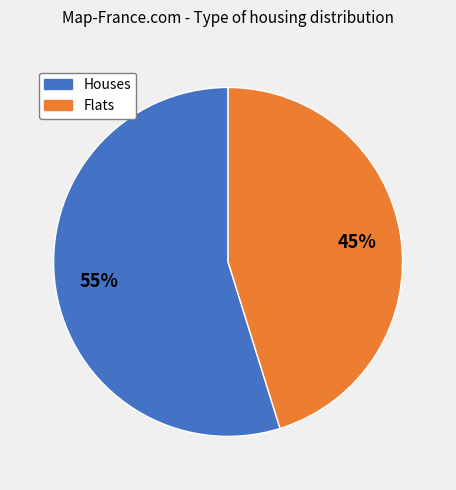

To the nearest percent, what is the average slice percentage?

50%